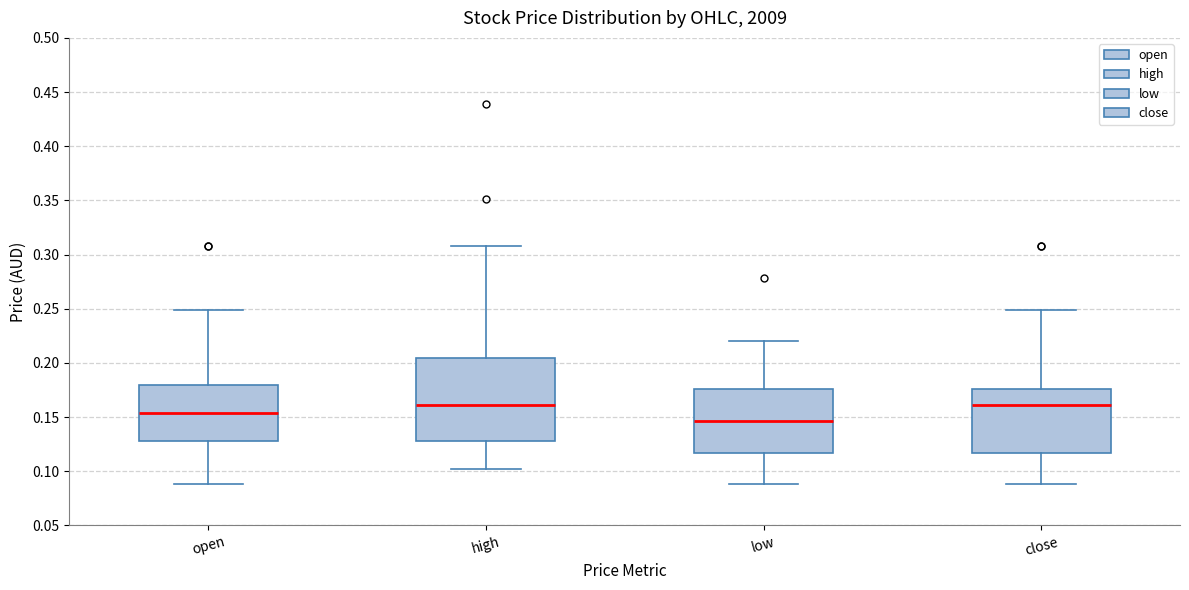

Where does the upper whisker of the box for close end on the y-axis? The values are not printed on the chart, so give them approximately, as read against the axis.

0.250